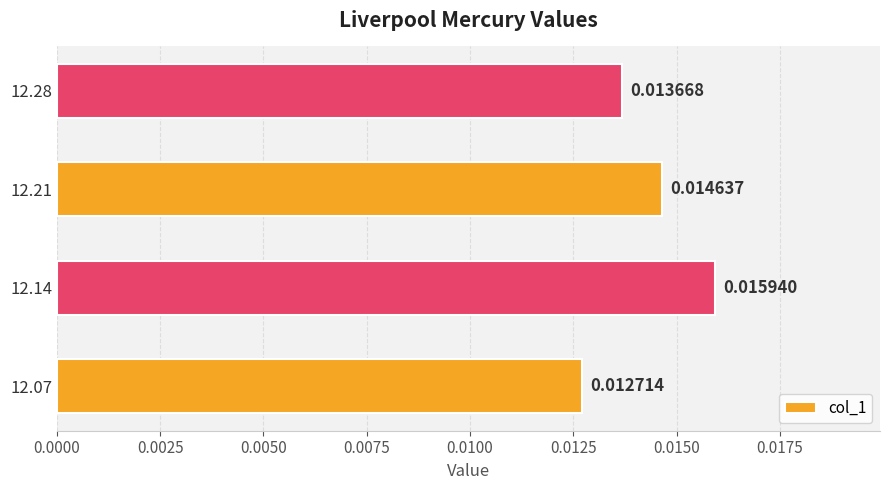

Rank the categories by value from lowest to highest.

12.07, 12.28, 12.21, 12.14